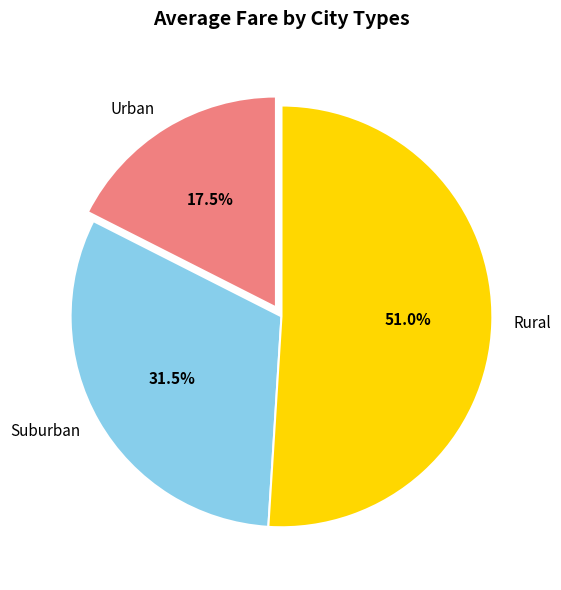

Which category has the smallest portion of the pie?

Urban